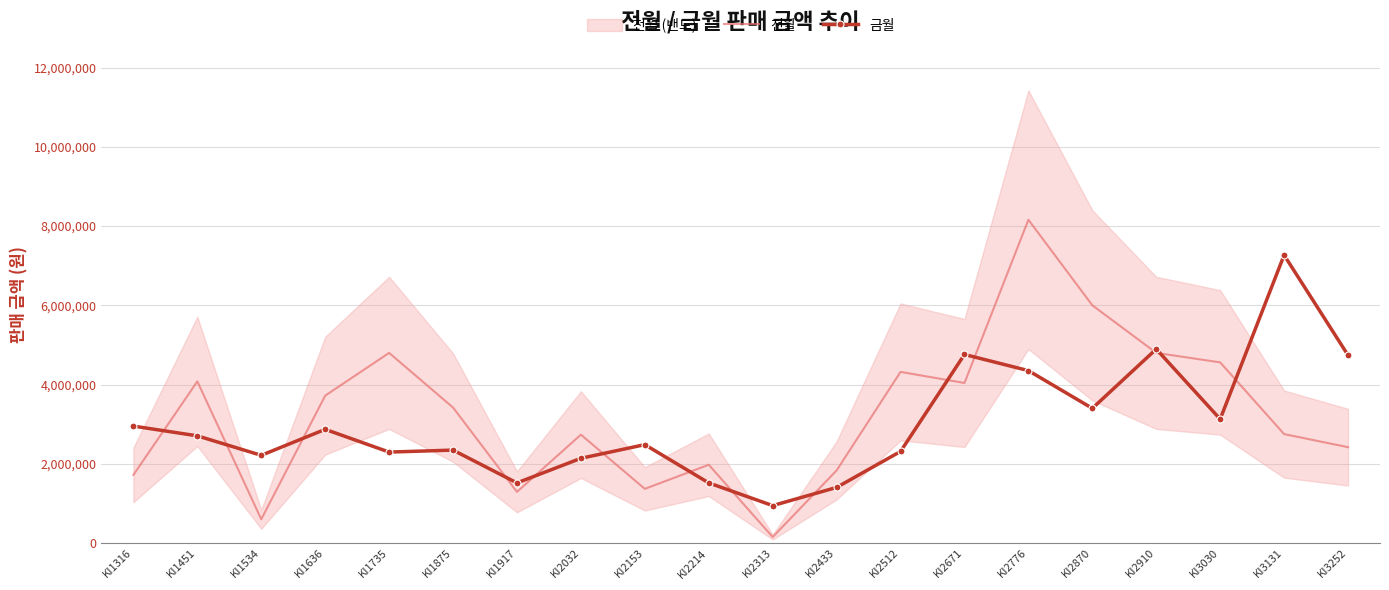

The 금월 series shows 1345681 at KI2032. True or false?

False